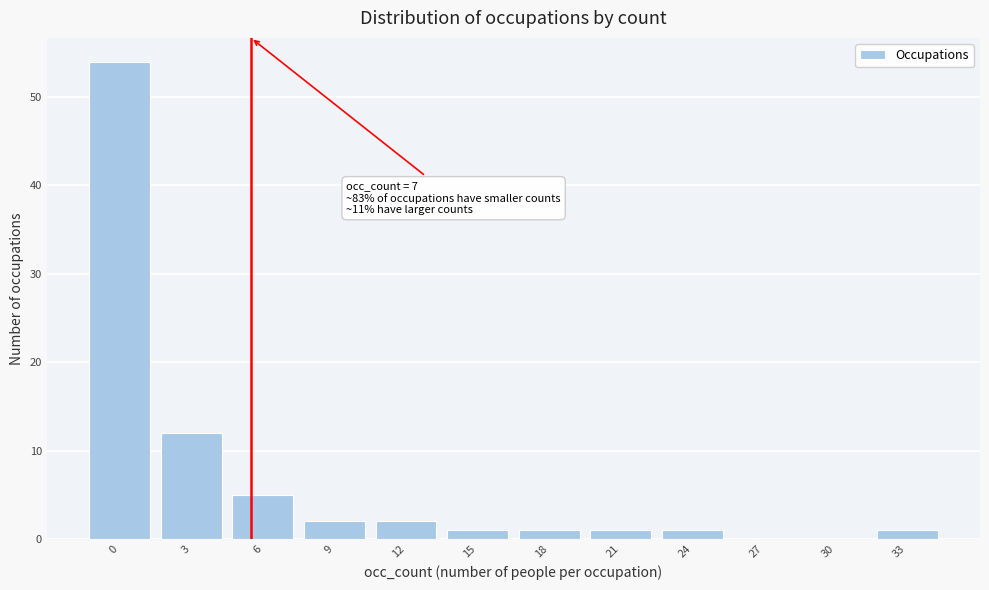

Reading left to right, list all the values displayed in this chart.

0=54	3=12	6=5	9=2	12=2	15=1	18=1	21=1	24=1	27=0	30=0	33=1